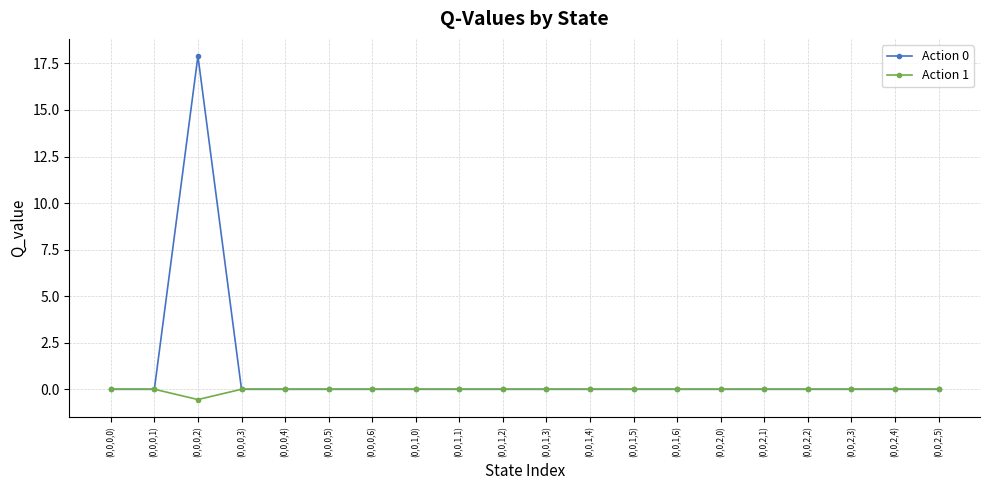

Rank the series by their maximum value, from lowest to highest.

Action 1, Action 0